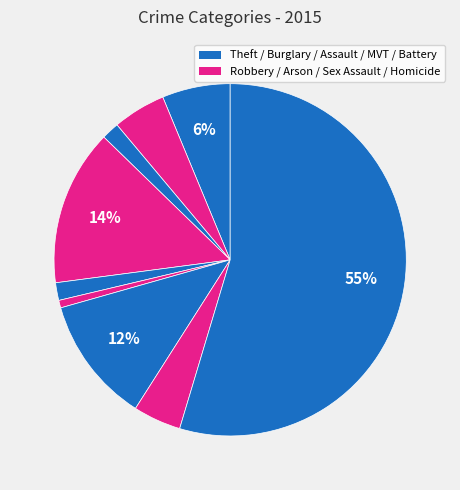

How many slices are in this pie chart?

9